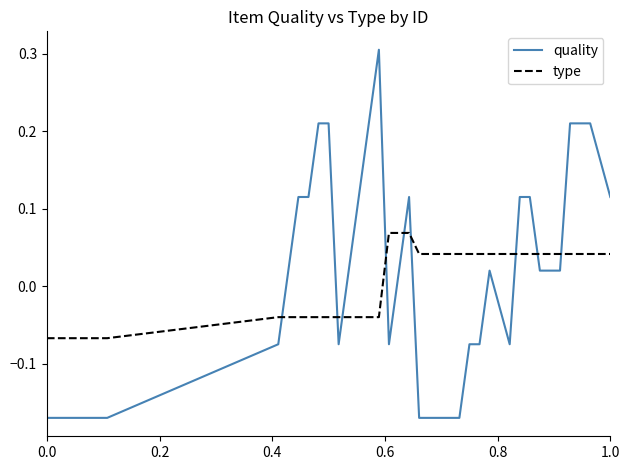

Which series has the largest range (max minus min)?

quality